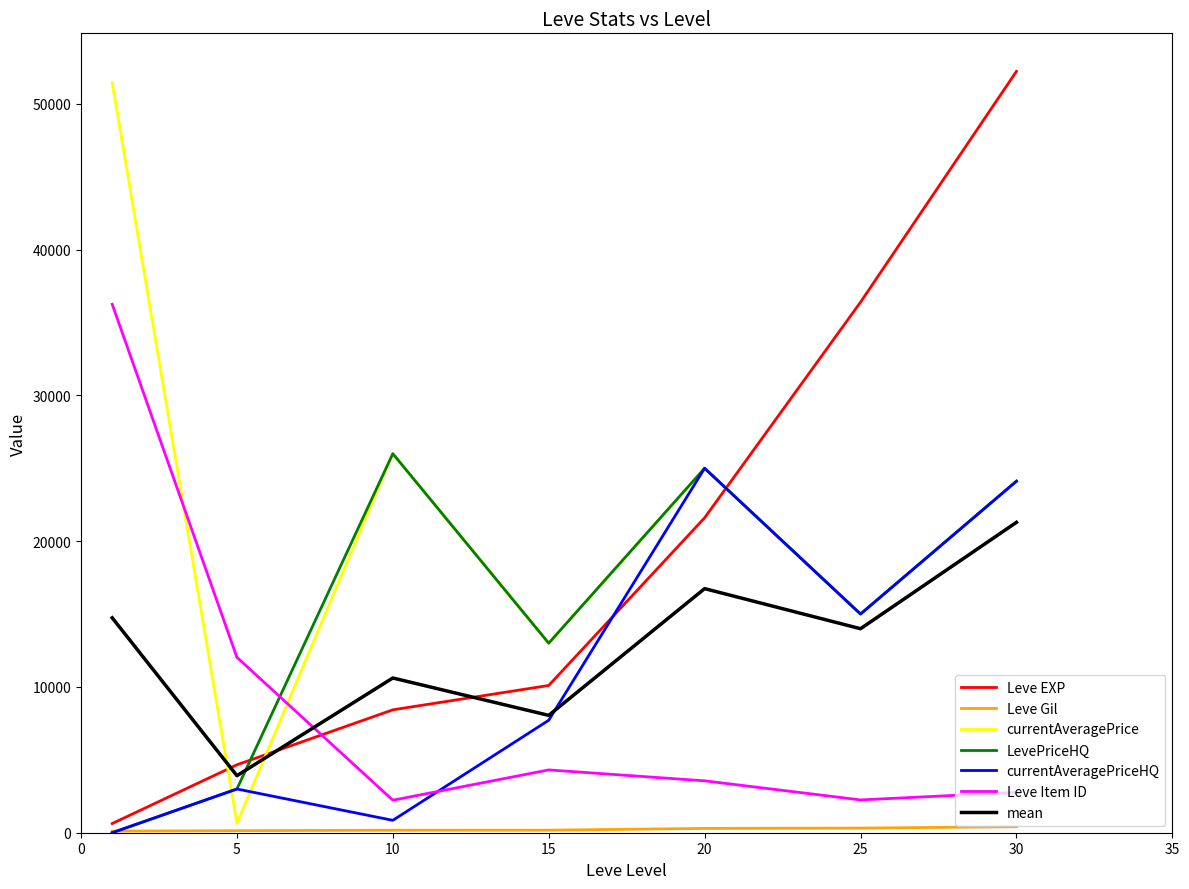

True or false: Leve Item ID and Leve EXP cross at least once.

True